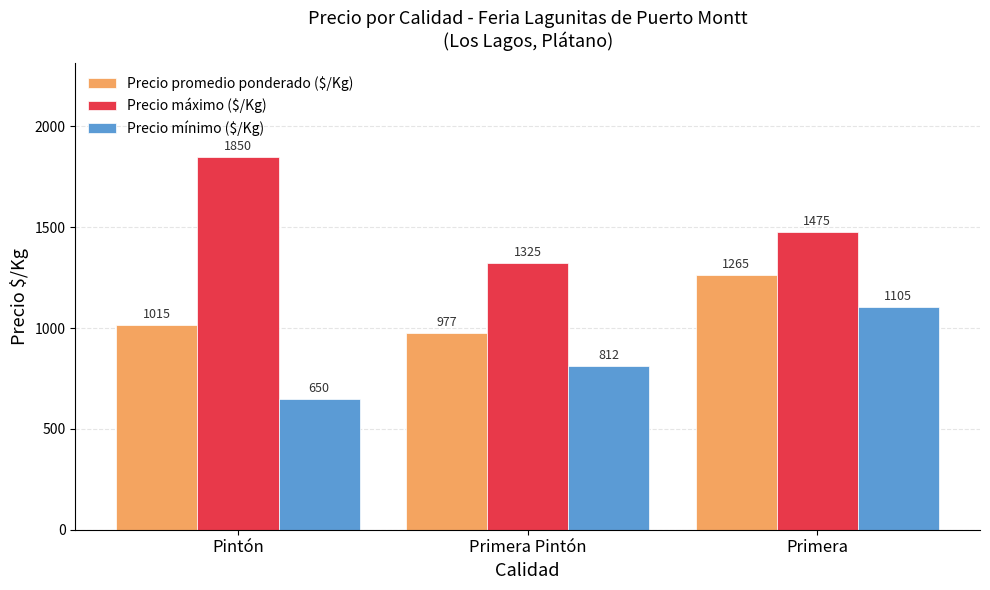

Is it true that Precio mínimo ($/Kg) equals 1105 at Primera?

True